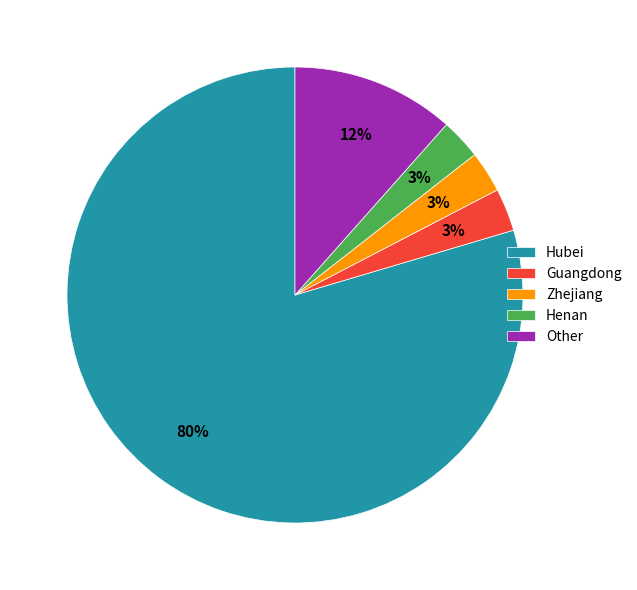

Is it true that Other is 12% of the pie?

True